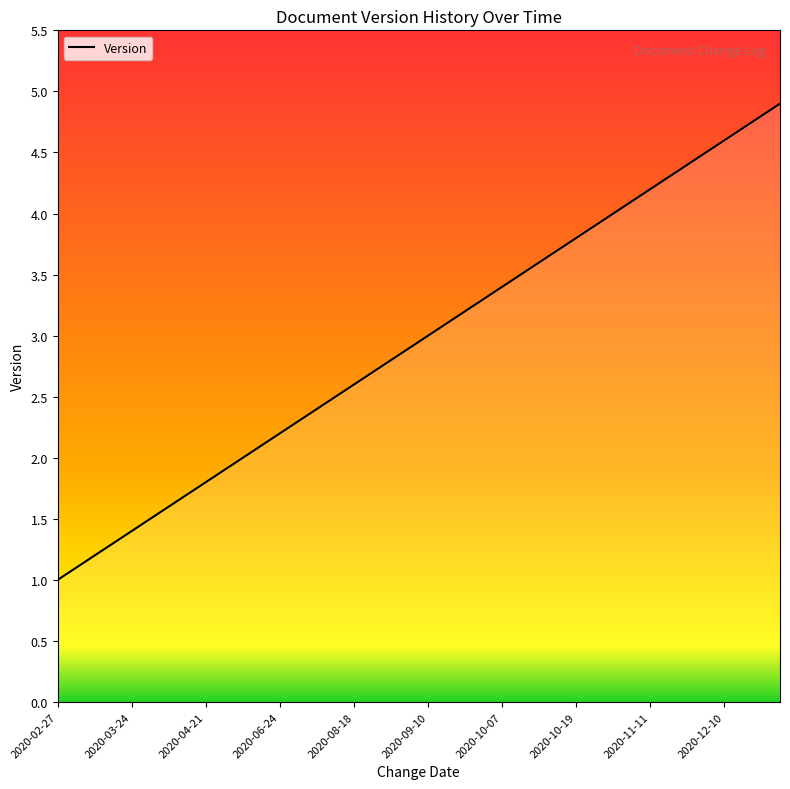

Reading left to right, transcribe all the data shown in this chart.

1.0	1.1	1.2	1.3	1.4	1.5	1.6	1.7	1.8	1.9	2.0	2.1	2.2	2.3	2.4	2.5	2.6	2.7	2.8	2.9	3.0	3.1	3.2	3.3	3.4	3.5	3.6	3.7	3.8	3.9	4.0	4.1	4.2	4.3	4.4	4.5	4.6	4.7	4.8	4.9